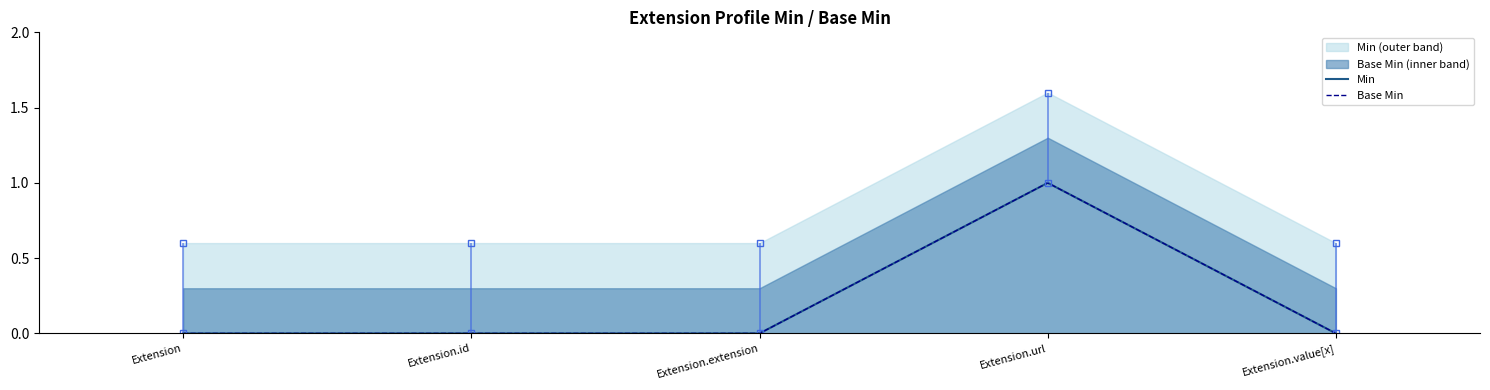

What position from the right is Extension.value[x]?

1